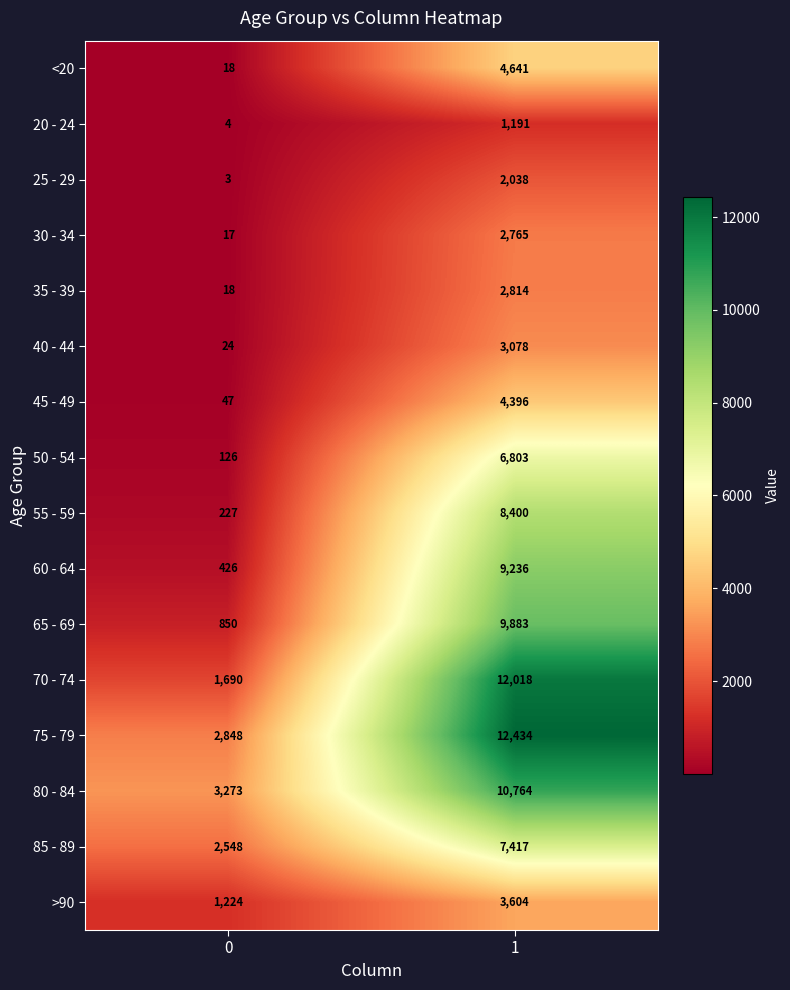

Rank the series at 1 from lowest to highest value.

20 - 24, 25 - 29, 30 - 34, 35 - 39, 40 - 44, >90, 45 - 49, <20, 50 - 54, 85 - 89, 55 - 59, 60 - 64, 65 - 69, 80 - 84, 70 - 74, 75 - 79